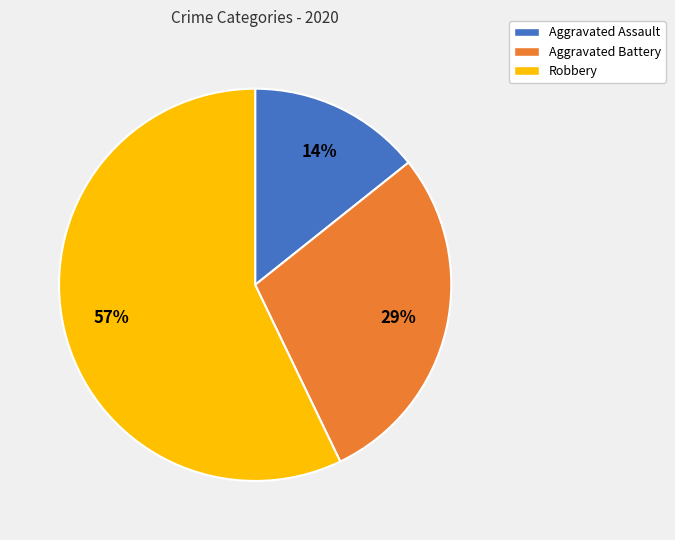

Approximately how many times larger is the value at Robbery compared to Aggravated Battery?

2.0